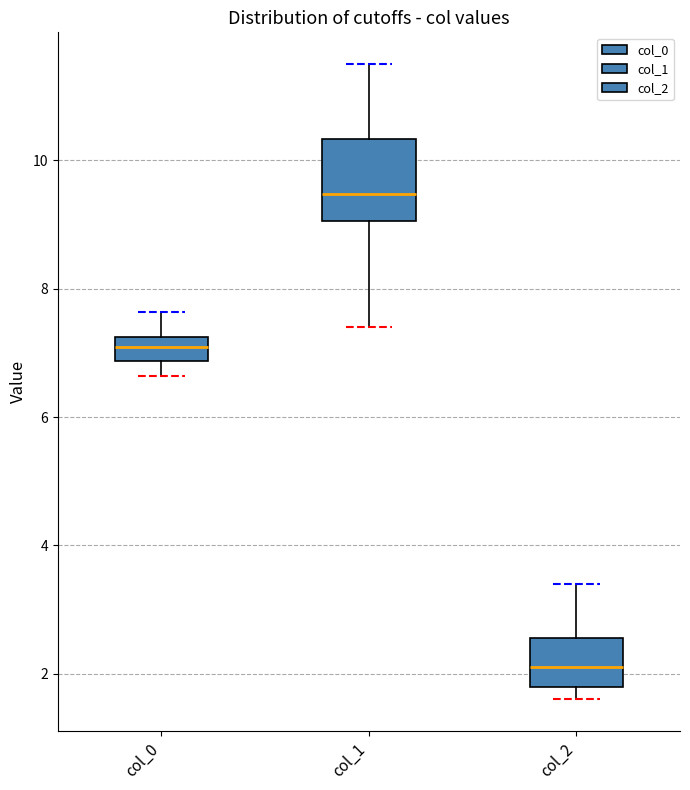

Reading left to right, transcribe this box plot: for each box, give where its median line is, the range the box spans, and where its two whiskers end, as read against the y-axis. The values are not printed on the chart, so give them approximately, as read against the axis.

col_0: median 7.0, box 6.8 to 7.2, whiskers 6.6 to 7.6
col_1: median 9.4, box 9.0 to 10.4, whiskers 7.4 to 11.6
col_2: median 2.2, box 1.8 to 2.6, whiskers 1.6 to 3.4